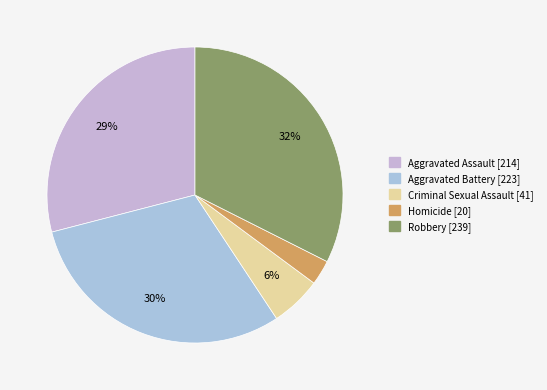

Does any single category account for the majority?

No